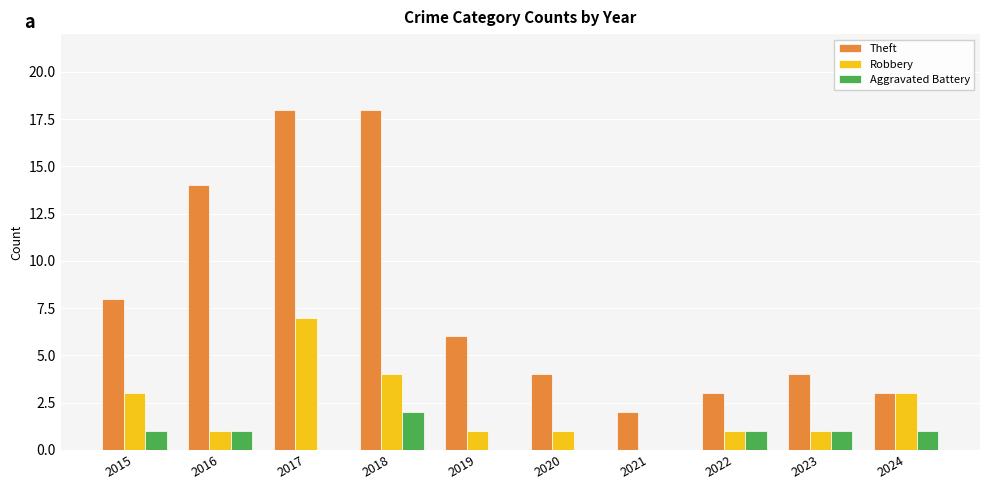

What is the sum of all Aggravated Battery values?

7